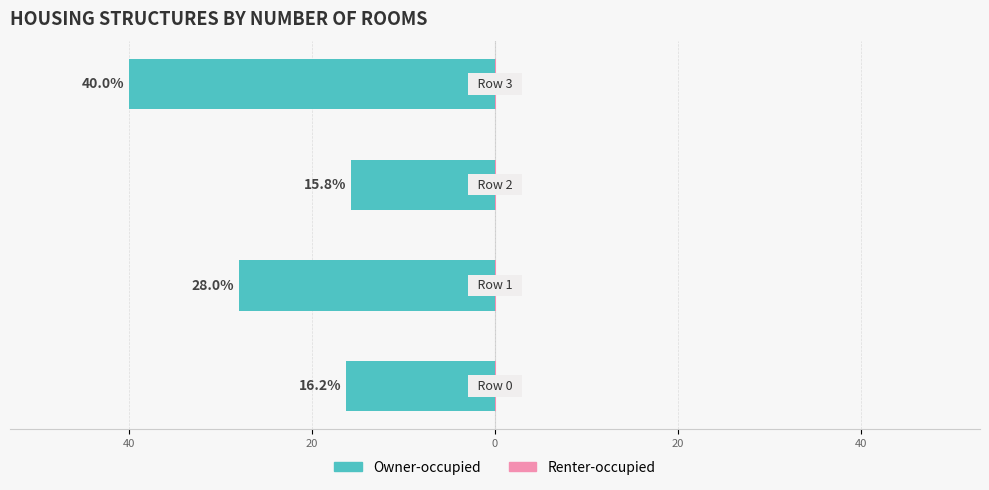

Which has a higher value, 40 or 20?

40